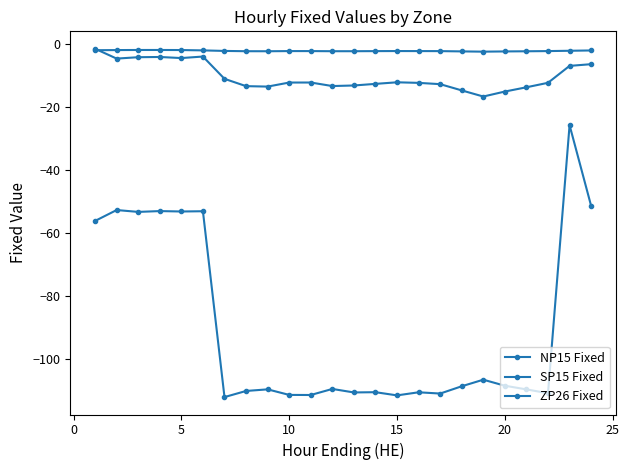

In SP15 Fixed, how many points are higher than both neighbors (excluding endpoints)?

9